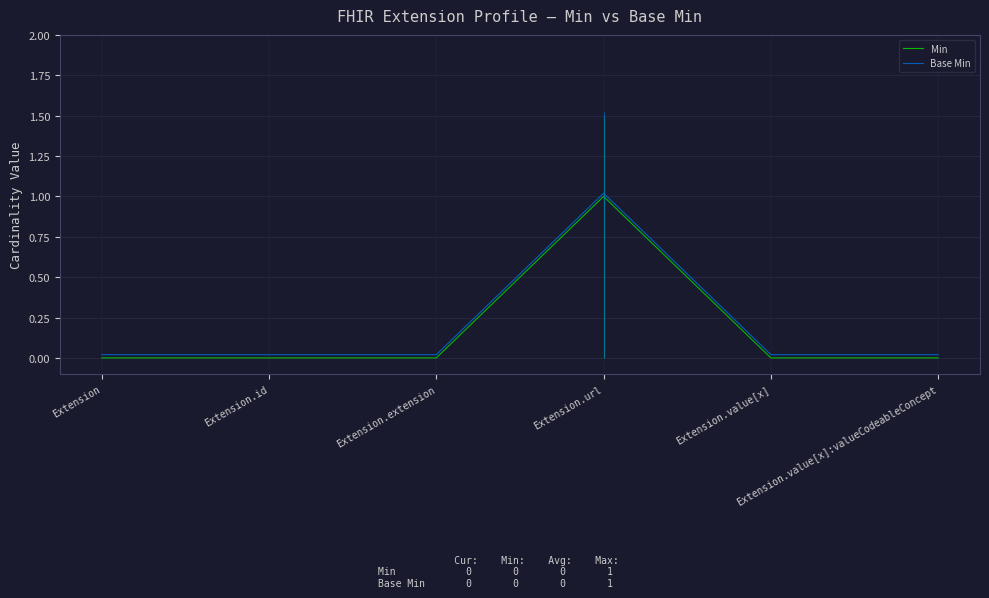

True or false: Min and Base Min cross at least once.

False